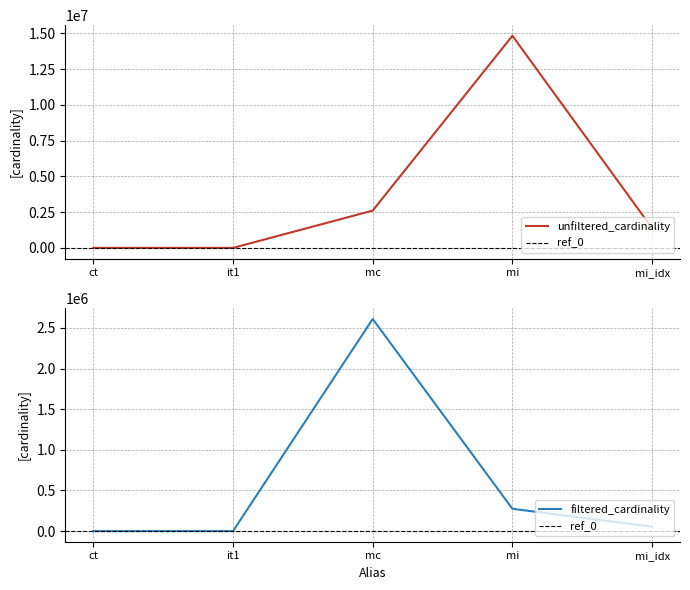

What is the value of the filtered_cardinality point at the 1st from the left?

1